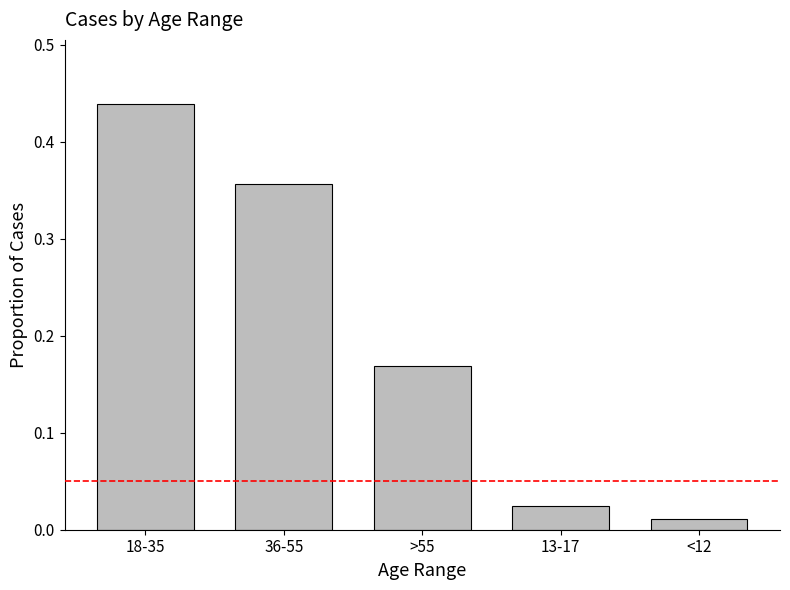

What is the label of the 5th bar from the left?

<12